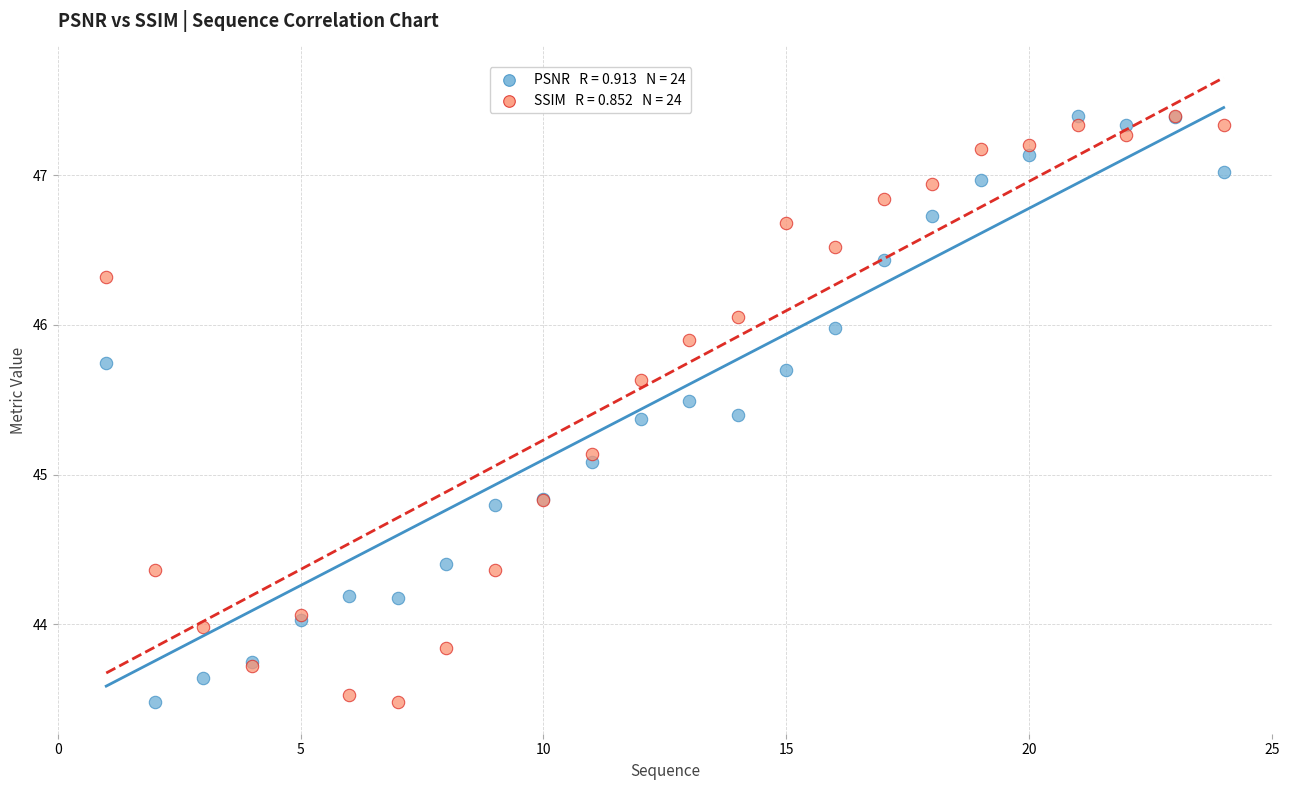

Across all series, what Y value is closest to 45?

45.1